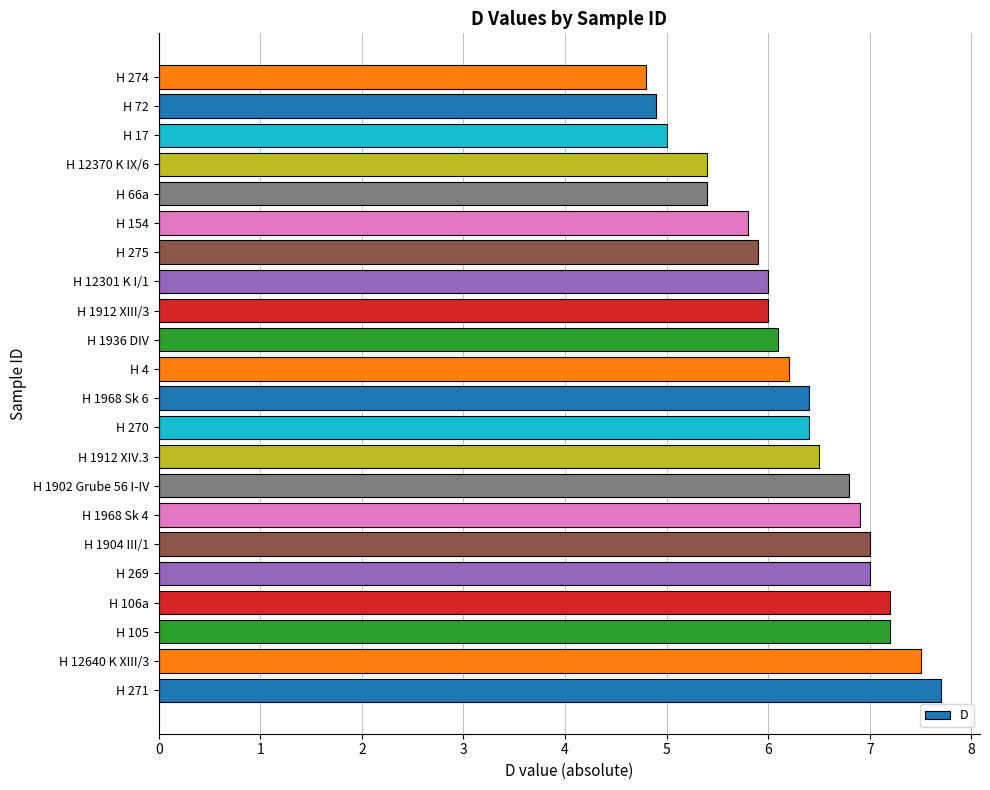

True or false: the data shows 6.2 at H 4.

True